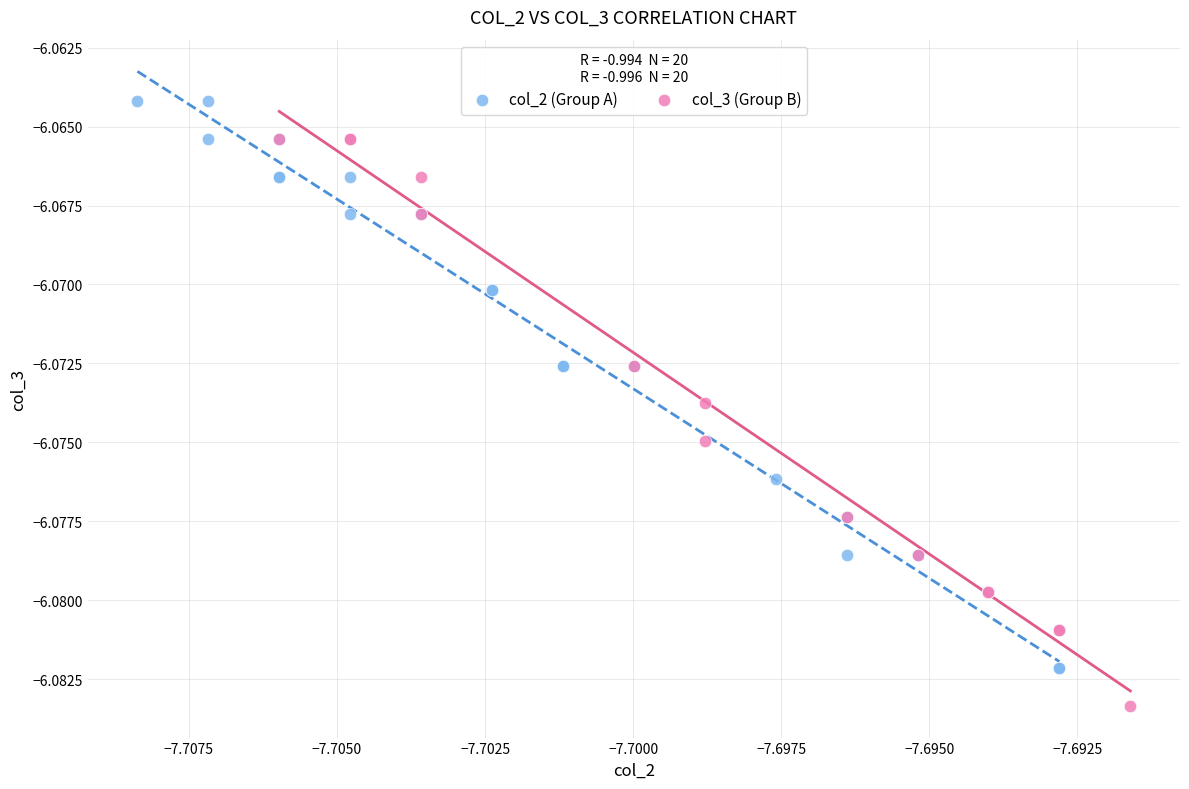

Which series reaches the maximum Y coordinate?

col_2 (Group A)